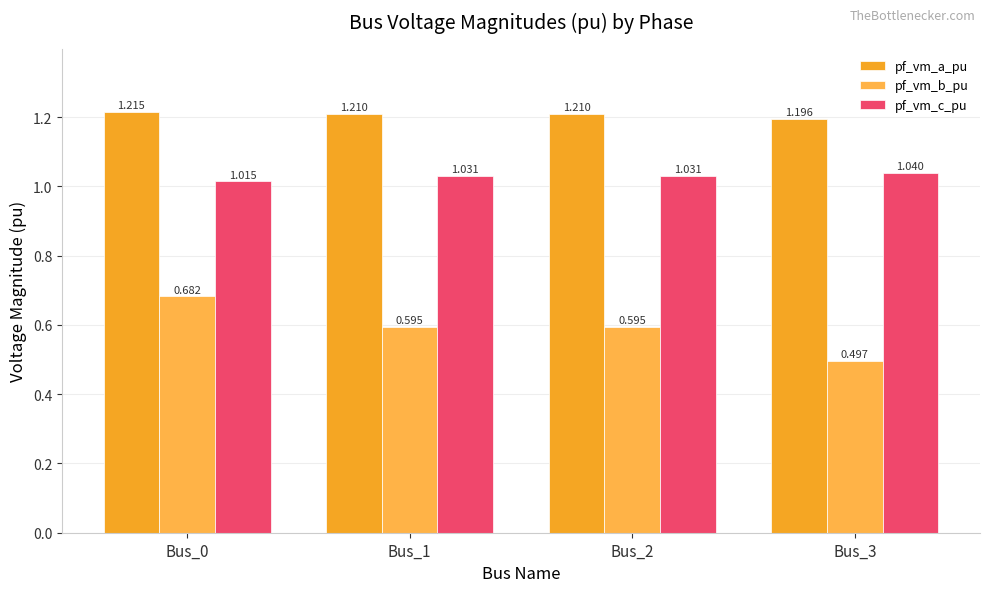

How many bars are there in each group?

3